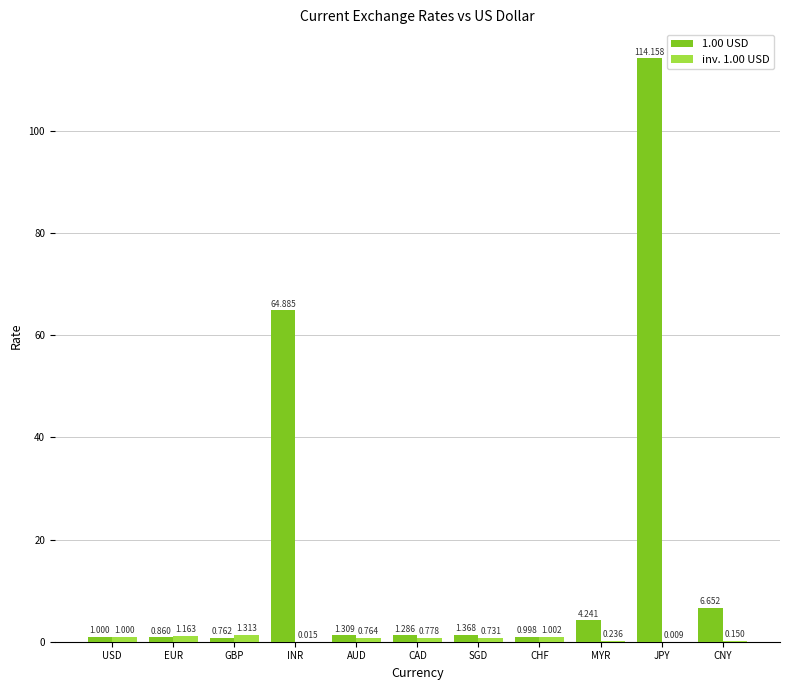

Is the value of 1.00 USD at EUR greater than the value of inv. 1.00 USD at JPY?

Yes